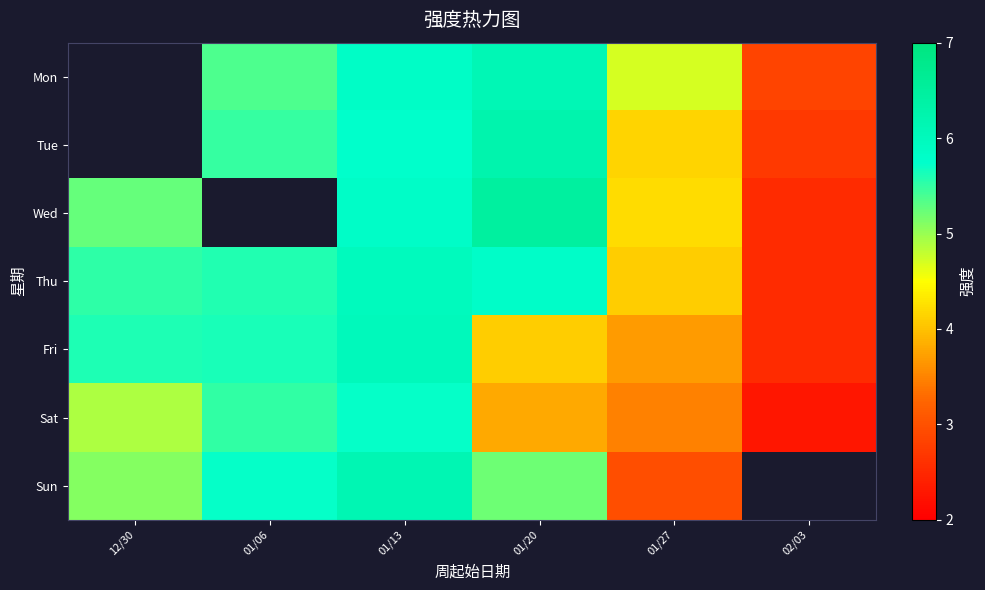

Count the Tue values in the range 4 to 5.

1